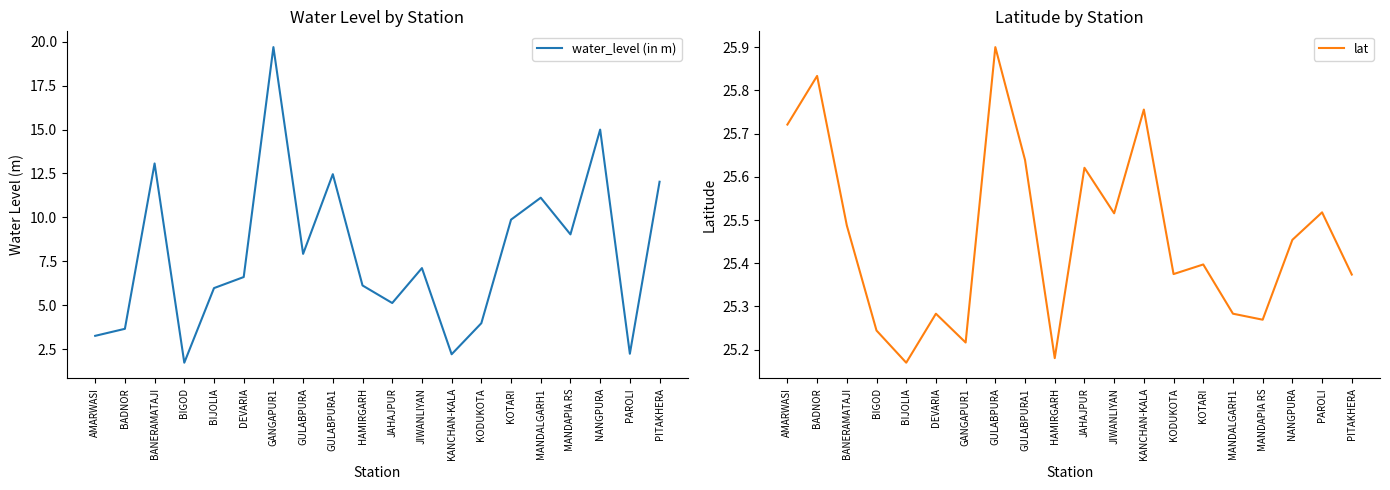

At how many categories does at least one series exceed 8?

20